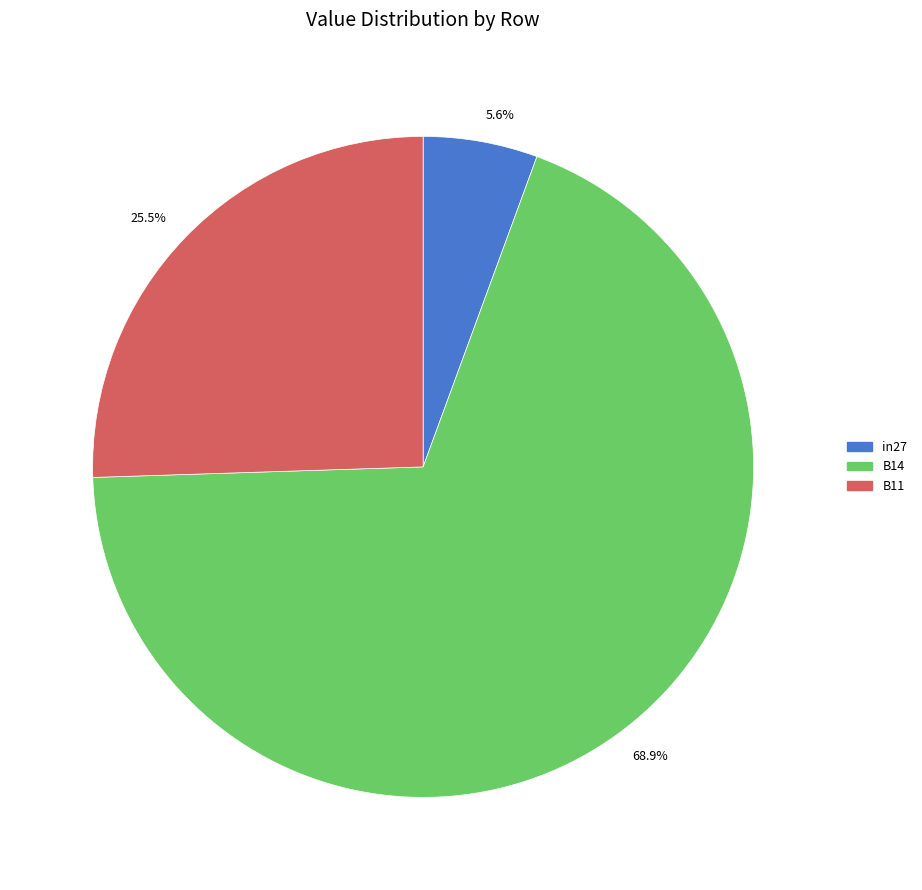

How many slices are in this pie chart?

3